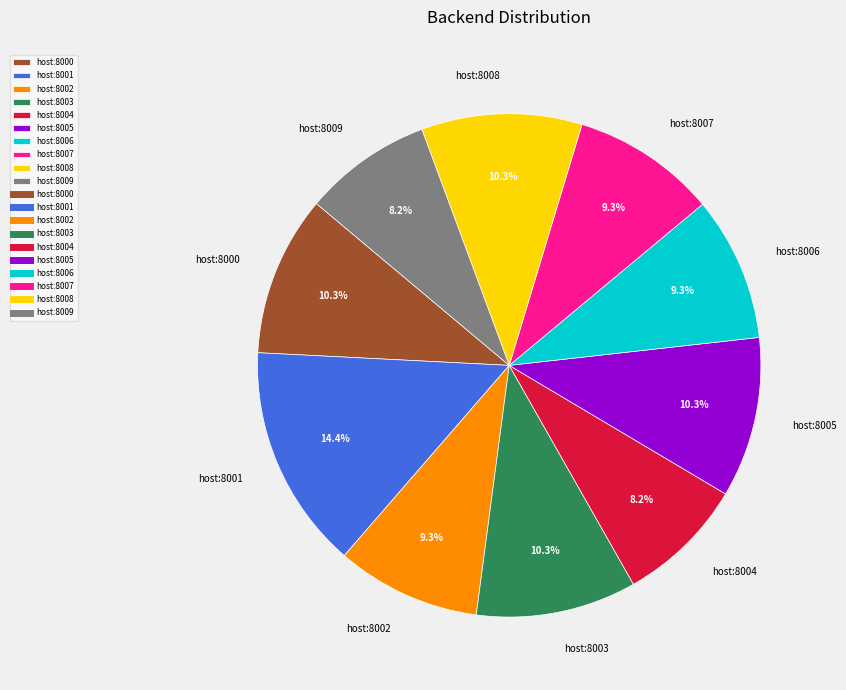

Combined, what portion of the pie is host:8007 and host:8005?

19.6%